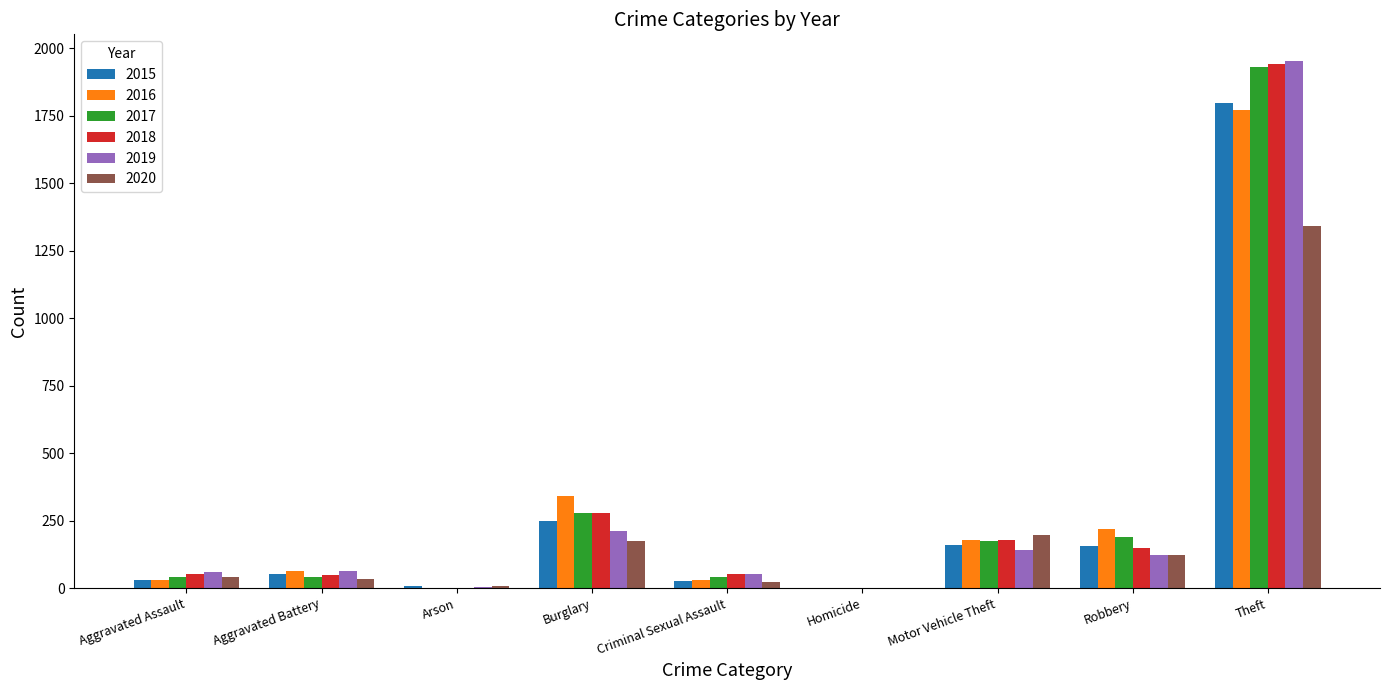

Are the bars grouped side by side (vs. stacked)?

Yes